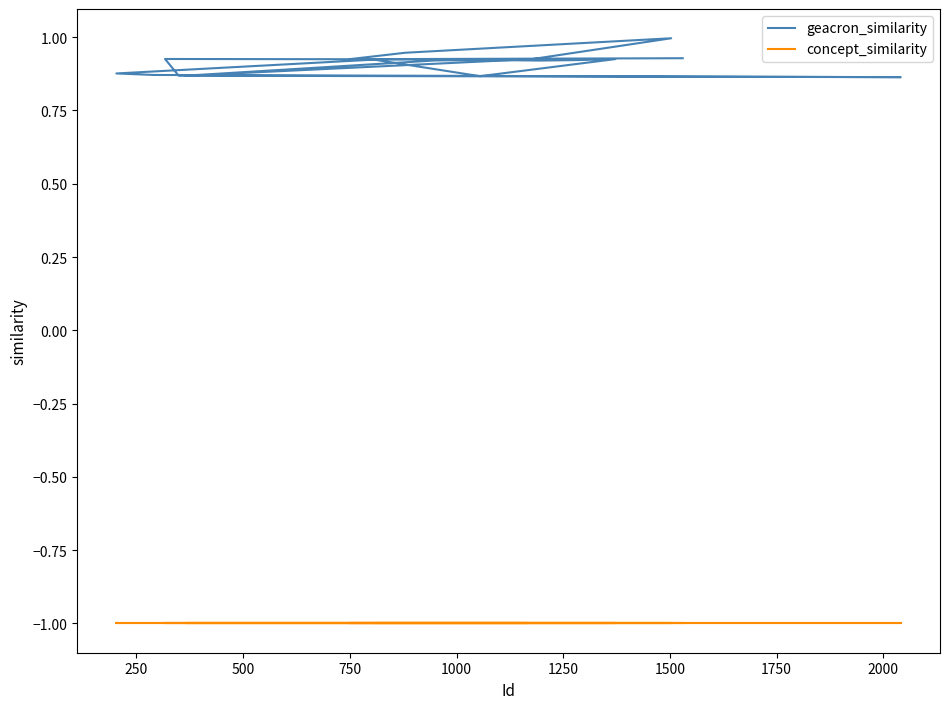

True or false: concept_similarity and geacron_similarity intersect in this chart.

False